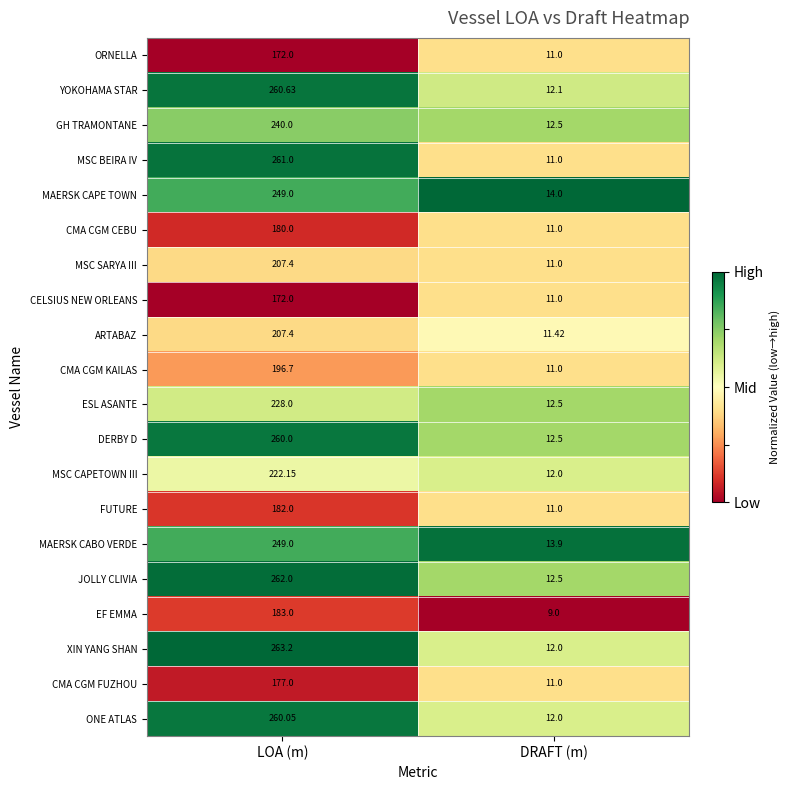

Which label corresponds to the smallest value in the chart?

DRAFT (m)